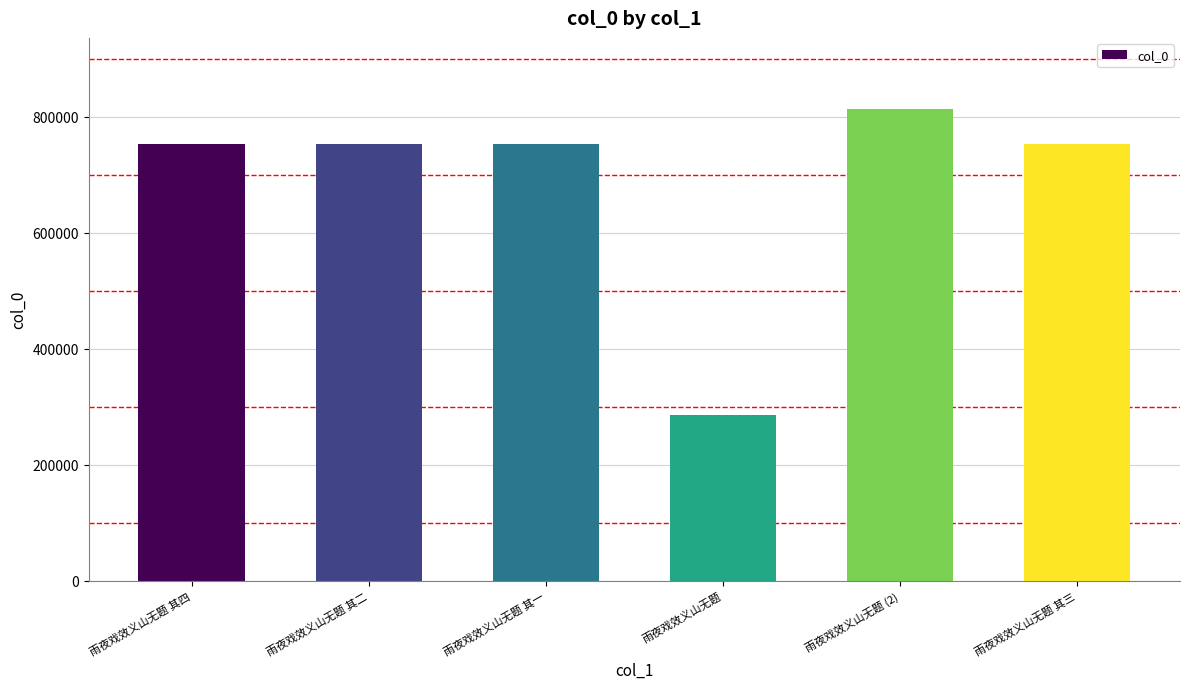

The value at 雨夜戏效义山无题 其二 is 752107. True or false?

True